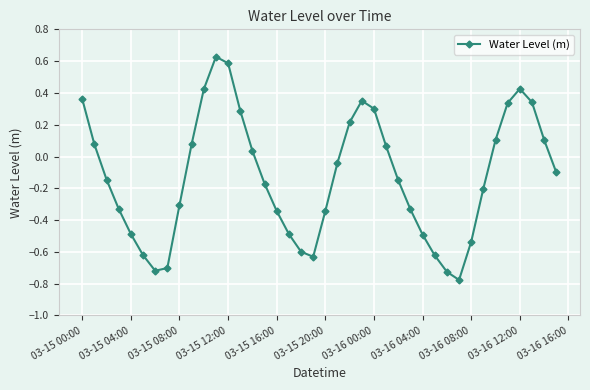

How many interior local peaks (higher than both neighbors) does the data have?

3